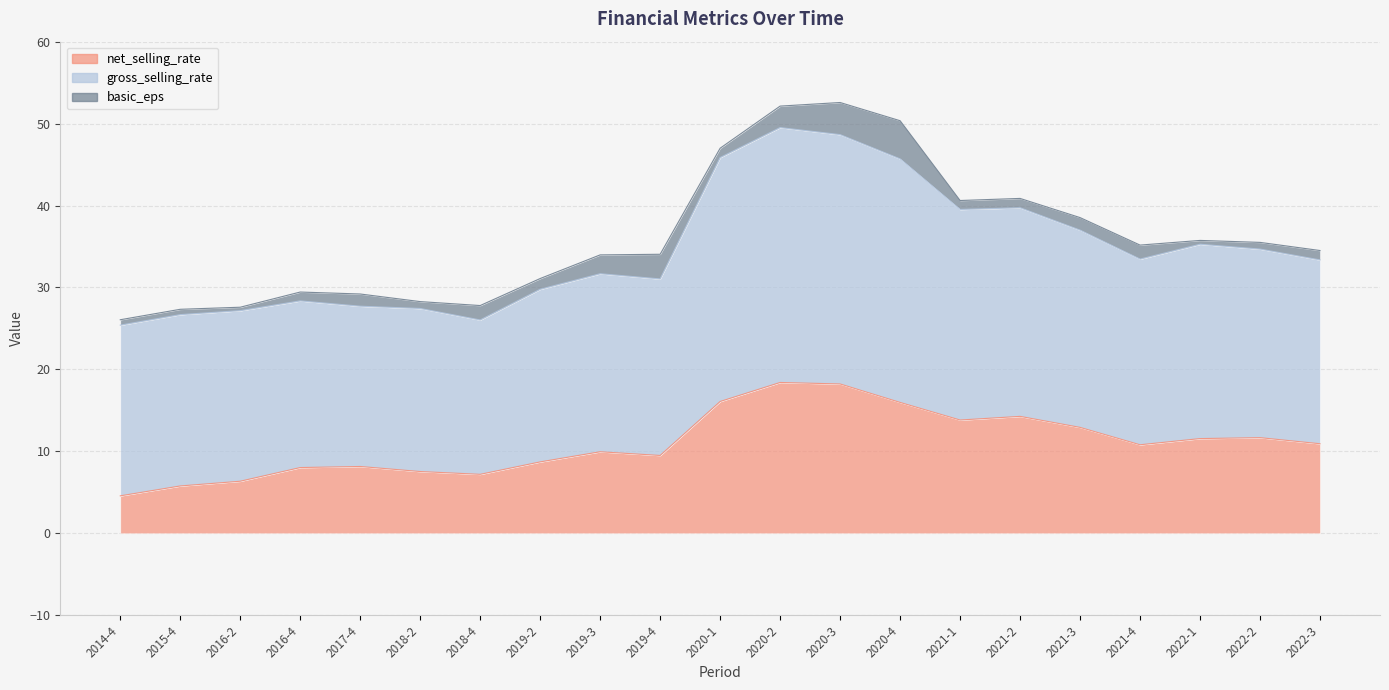

What is the total value across all series at 2016-2?

33.5